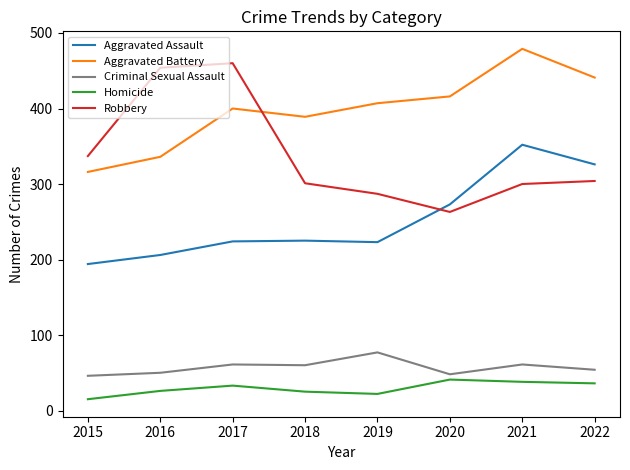

At which label does Aggravated Assault reach its minimum?

2015